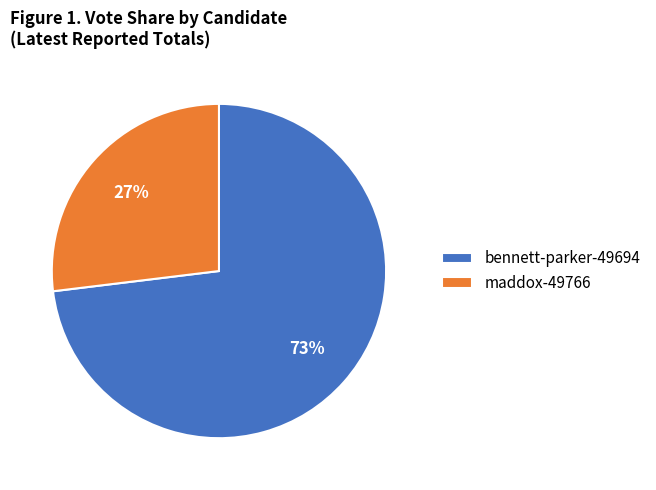

Does any single category account for the majority?

Yes